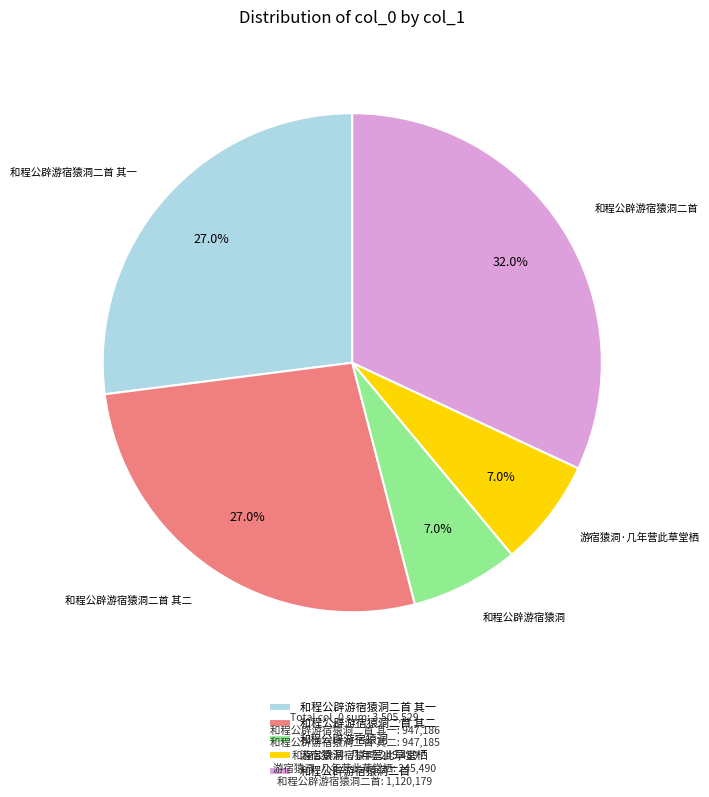

To the nearest percent, what is the combined percentage of 游宿猿洞·几年营此草堂栖 and 和程公辟游宿猿洞二首?

39%